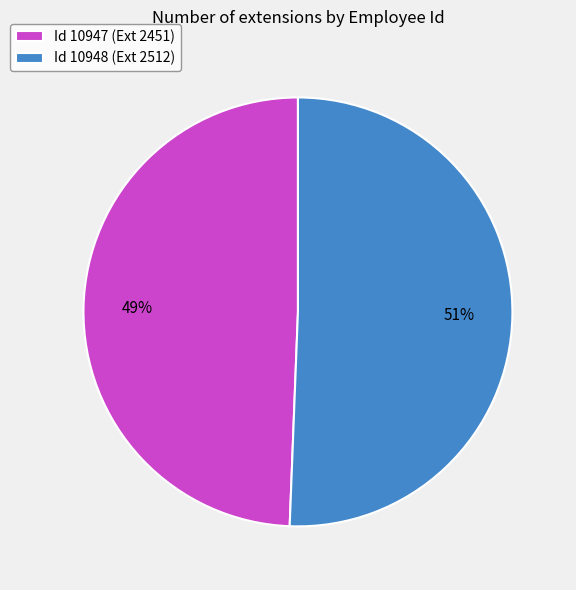

Which slice is the largest?

Id 10948 (Ext 2512)